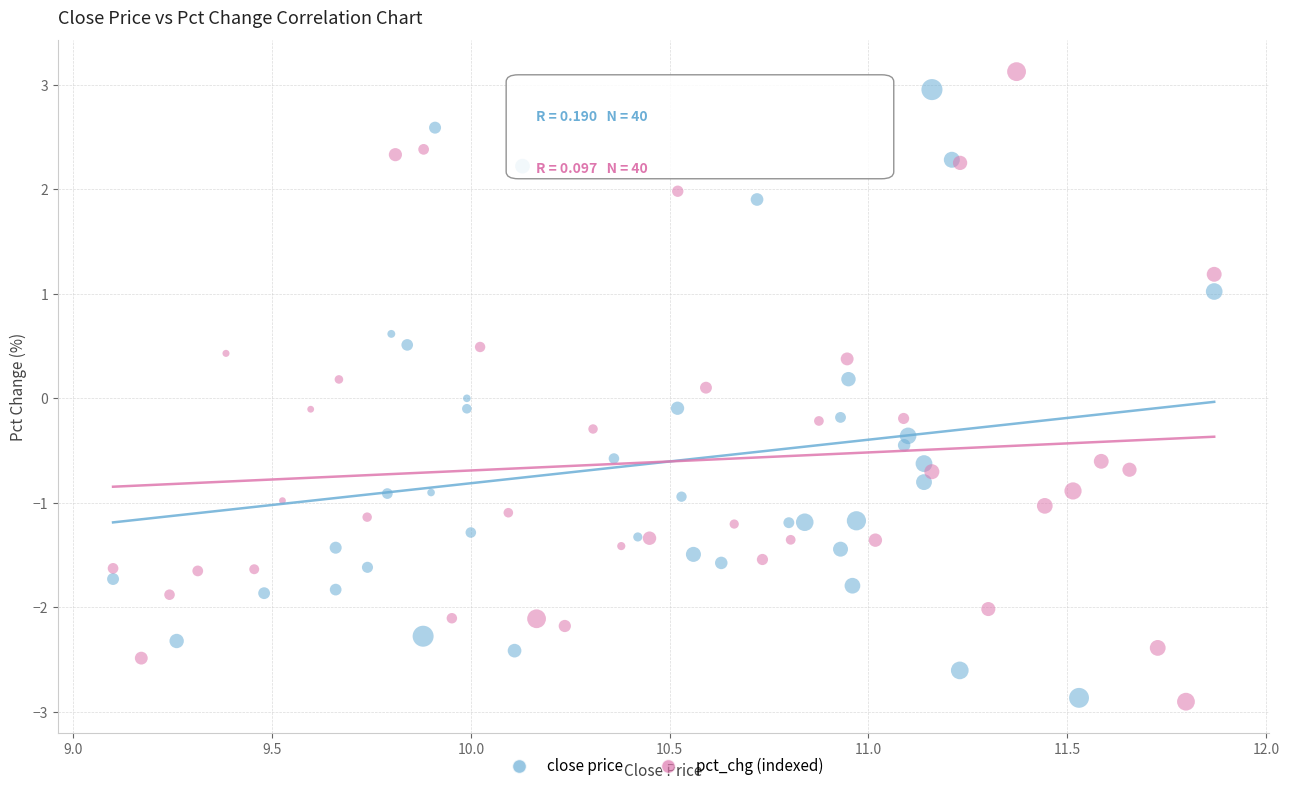

Which series has the largest Y range (max minus min)?

pct_chg (indexed)